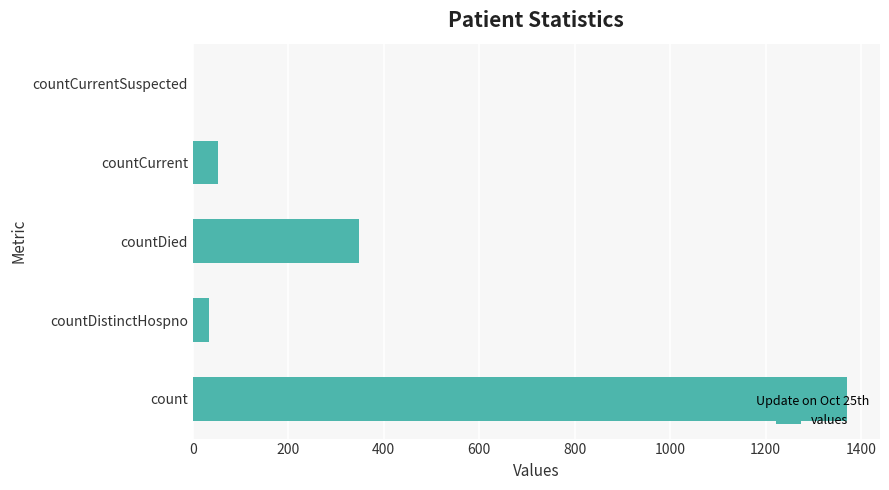

Between count and countCurrentSuspected, which is larger?

count